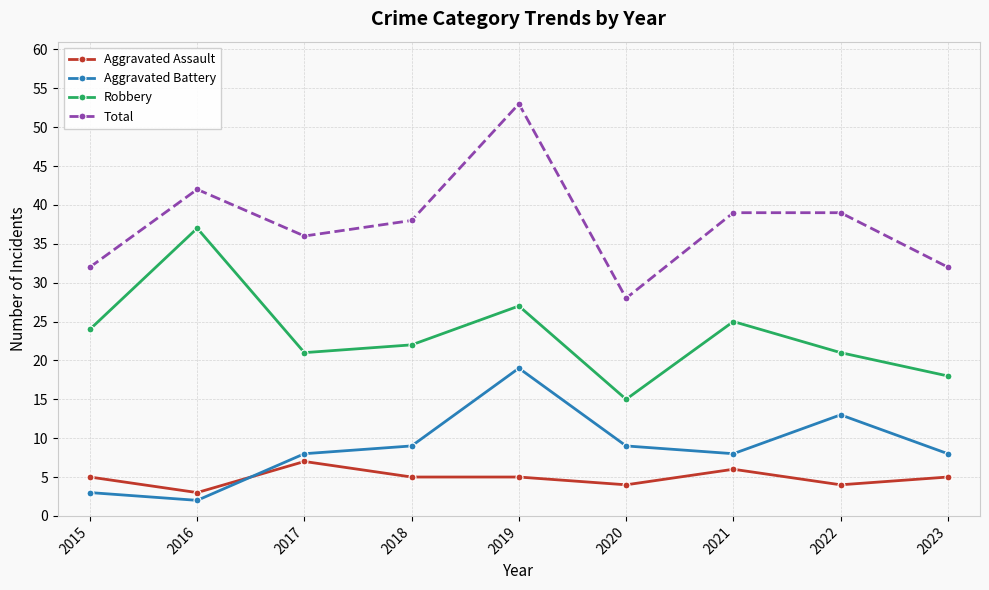

Is this an area chart (filled region under the line)?

No